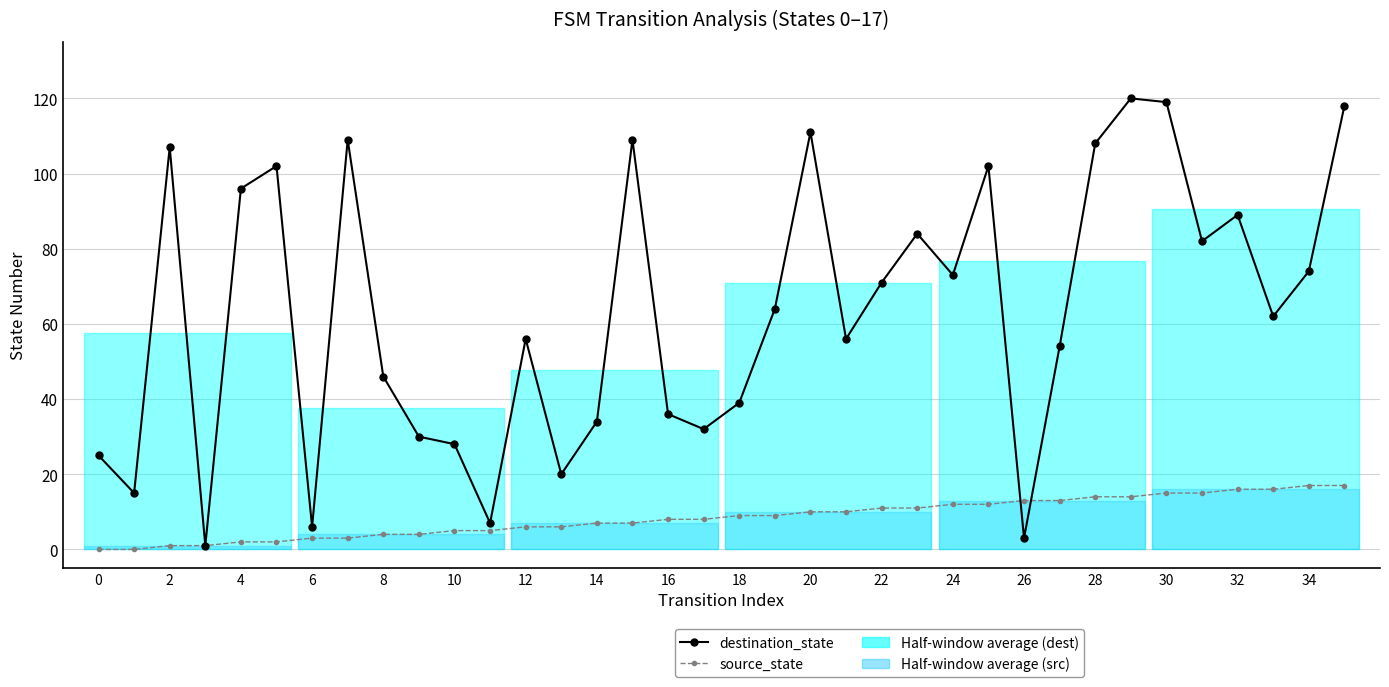

Rank the series by their average value, from lowest to highest.

source_state, destination_state